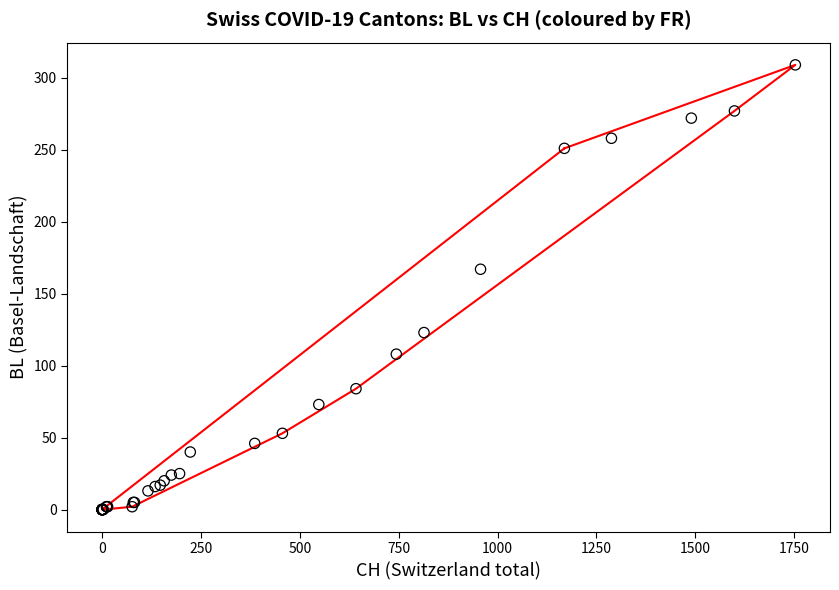

What Y value in the scatter plot is closest to 154?

167